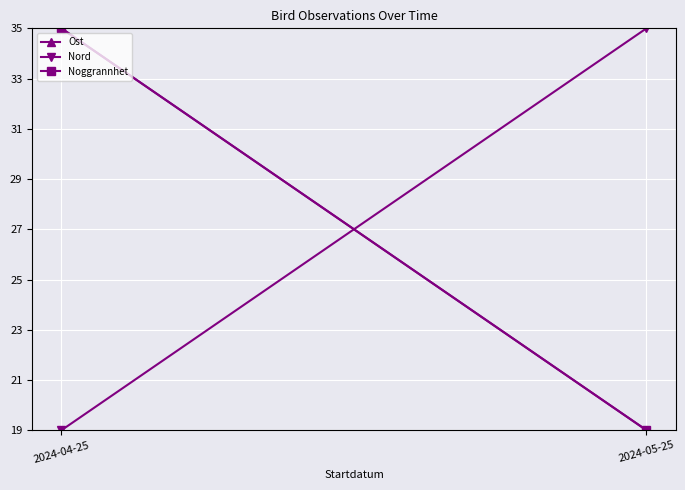

What is the sum of the Nord values at 2024-05-25 and 2024-04-25?

54